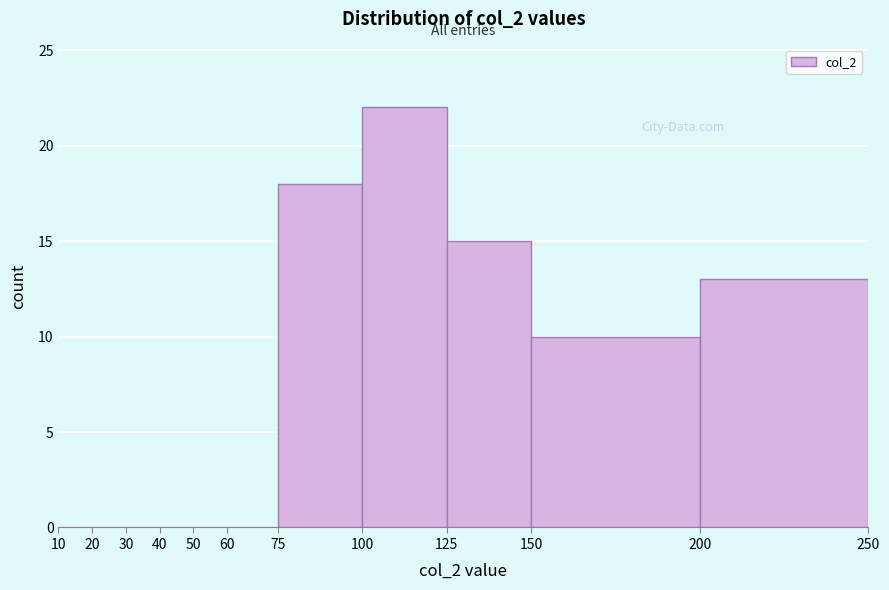

Reading left to right, transcribe this chart: for each bar, give the range it covers on the x-axis and its height. The values are not printed on the chart, so give them approximately, as read against the axis.

10 to 20: 0
20 to 30: 0
30 to 40: 0
40 to 50: 0
50 to 60: 0
60 to 75: 0
75 to 100: 18
100 to 125: 22
125 to 150: 15
150 to 200: 10
200 to 250: 13